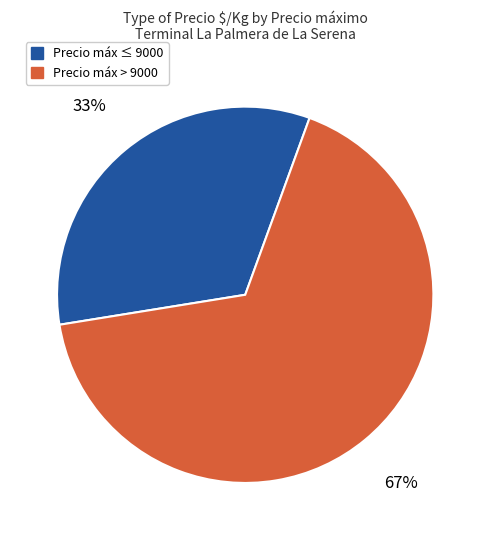

To the nearest percent, what is the average slice percentage?

50%